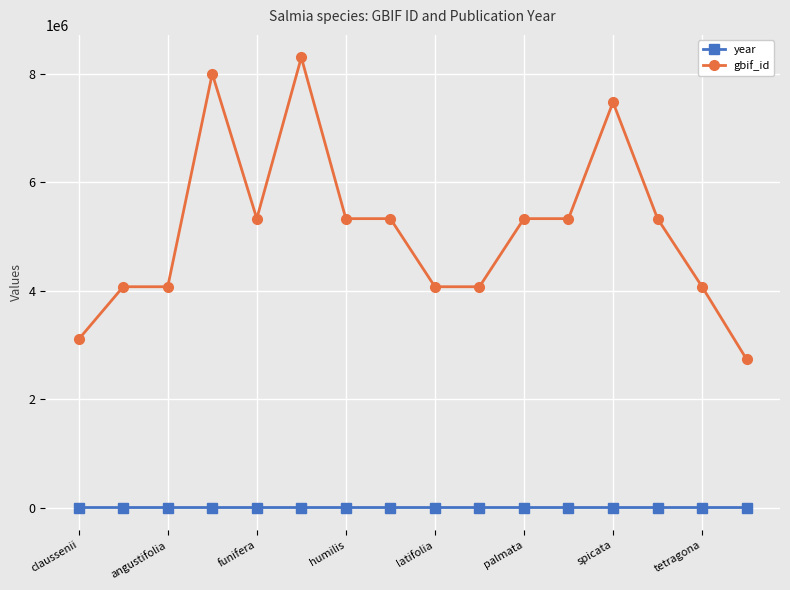

Which series has the widest spread of values?

gbif_id